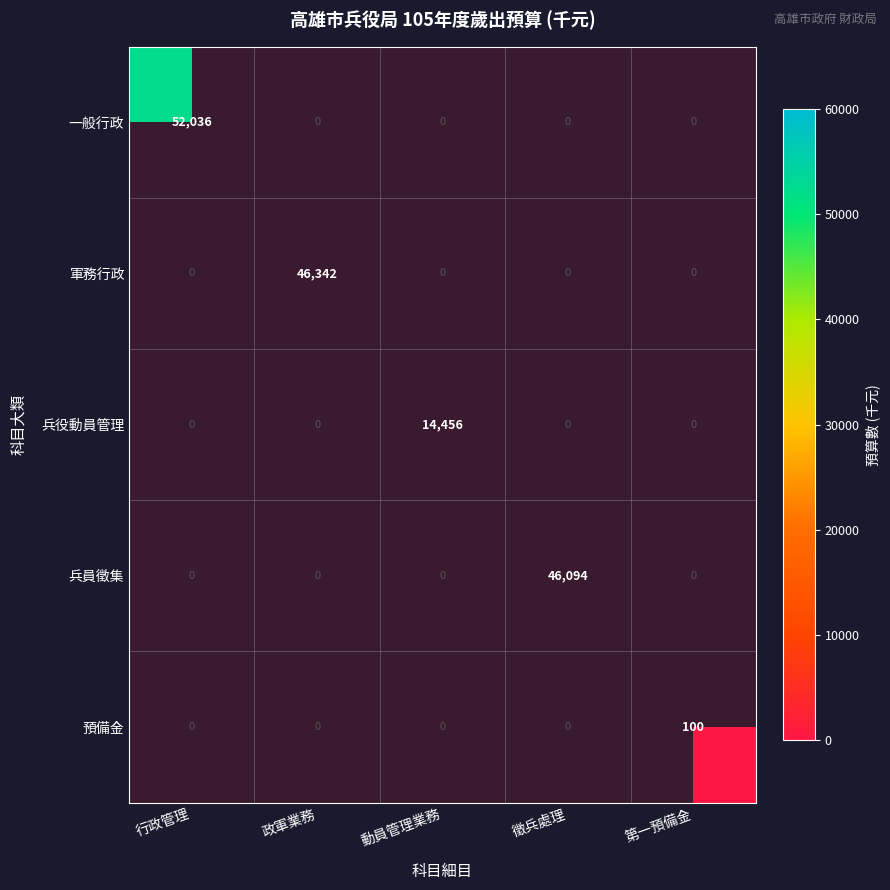

The 軍務行政 series shows 46342 at 政軍業務. True or false?

True